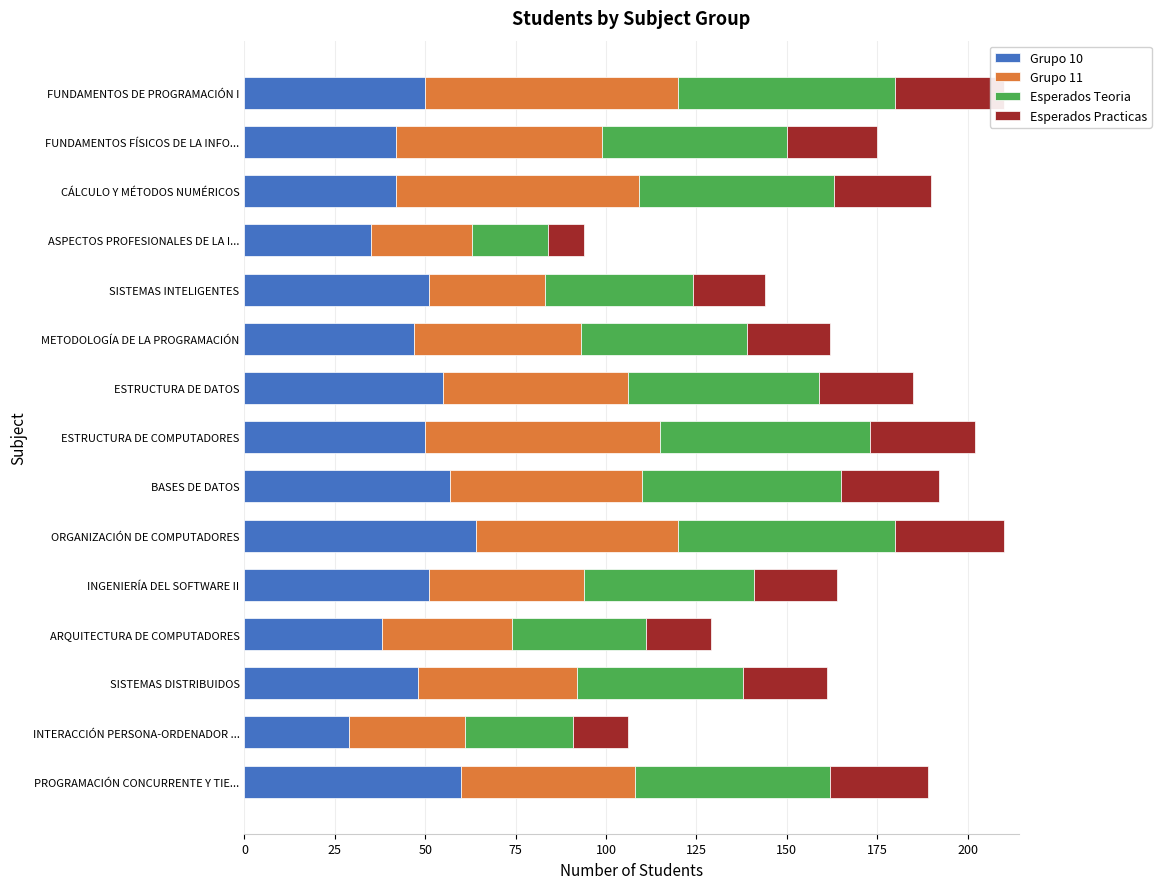

What are all the series names shown in the legend?

Grupo 10, Grupo 11, Esperados Teoria, Esperados Practicas